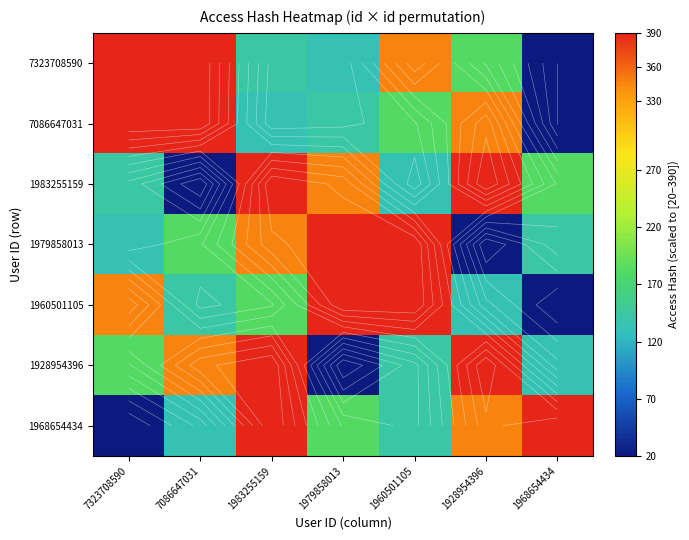

The 1928954396 series shows 20.0 at 1979858013. True or false?

True